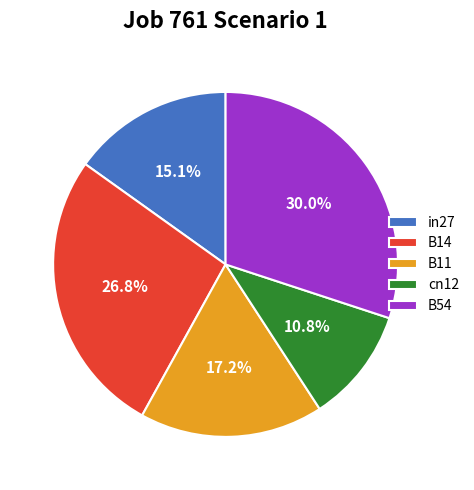

Which category has the smallest portion of the pie?

cn12